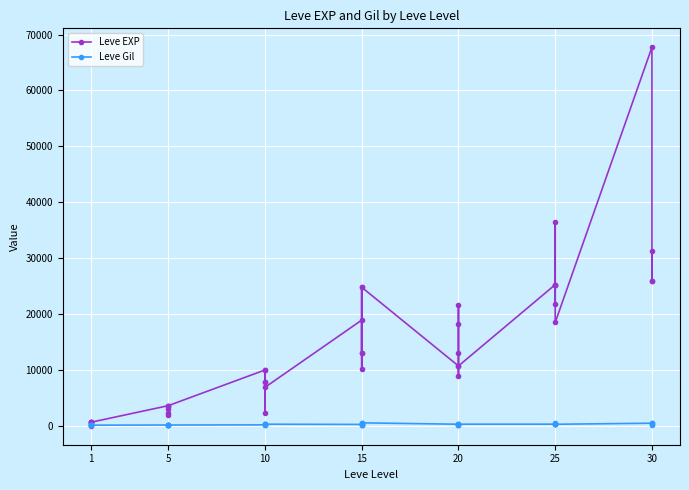

Which series has the widest spread of values?

Leve EXP